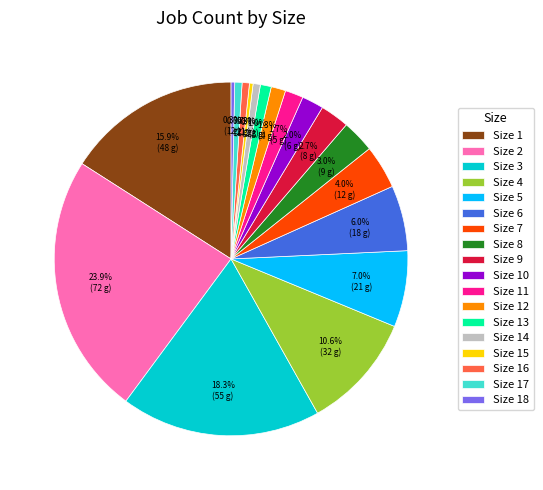

Is there any slice that represents more than half of the pie?

No